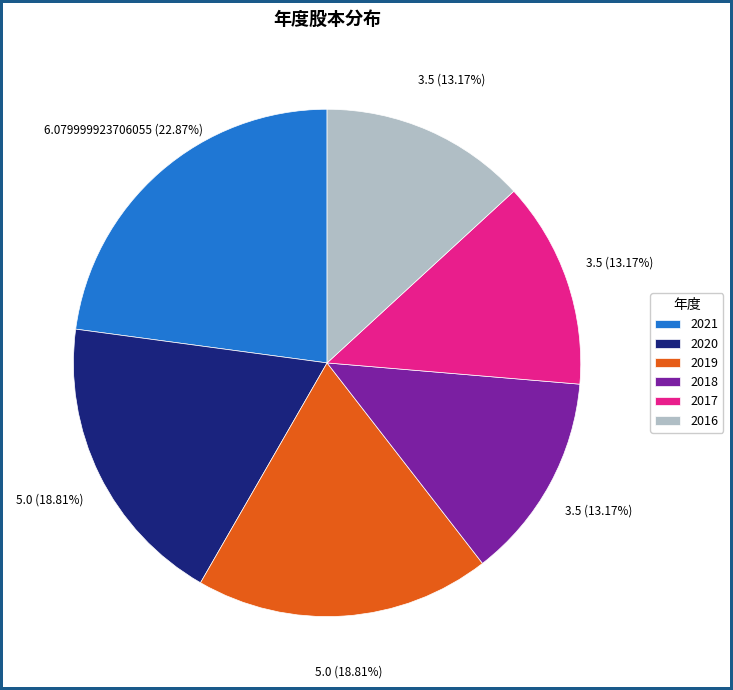

To the nearest percent, what is the difference between the largest and smallest slice percentages?

10%